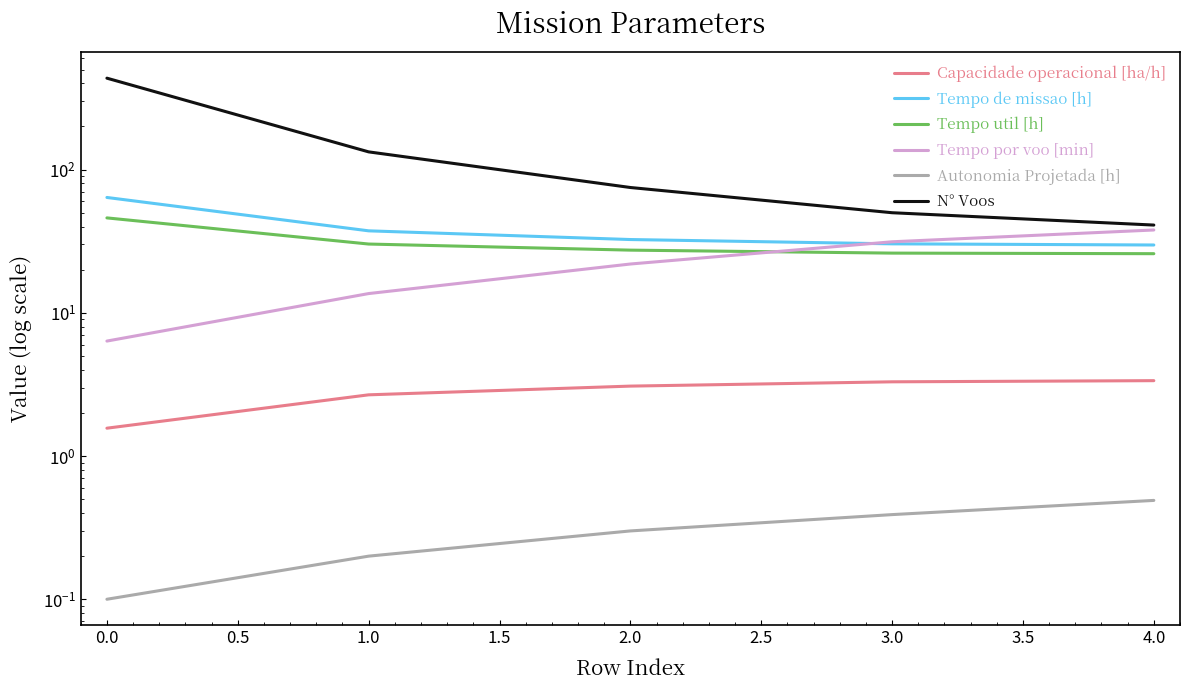

True or false: Tempo de missao [h] and N° Voos cross at least once.

False